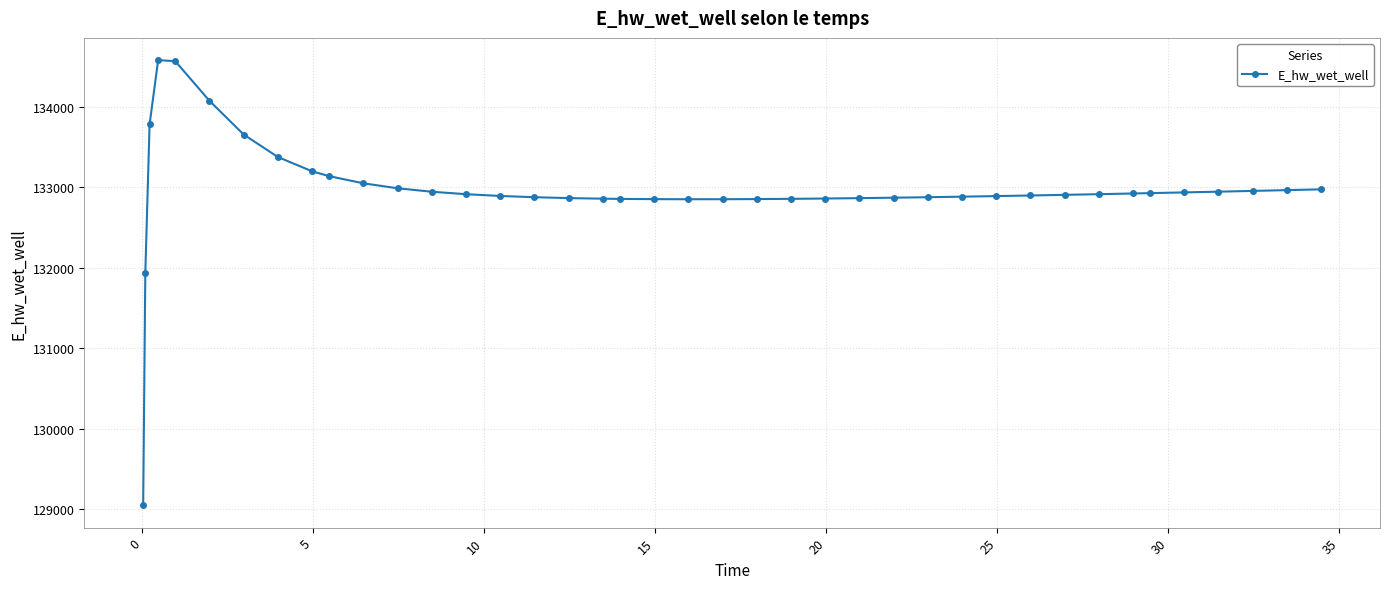

What is the difference between the maximum and minimum values?

5525.5